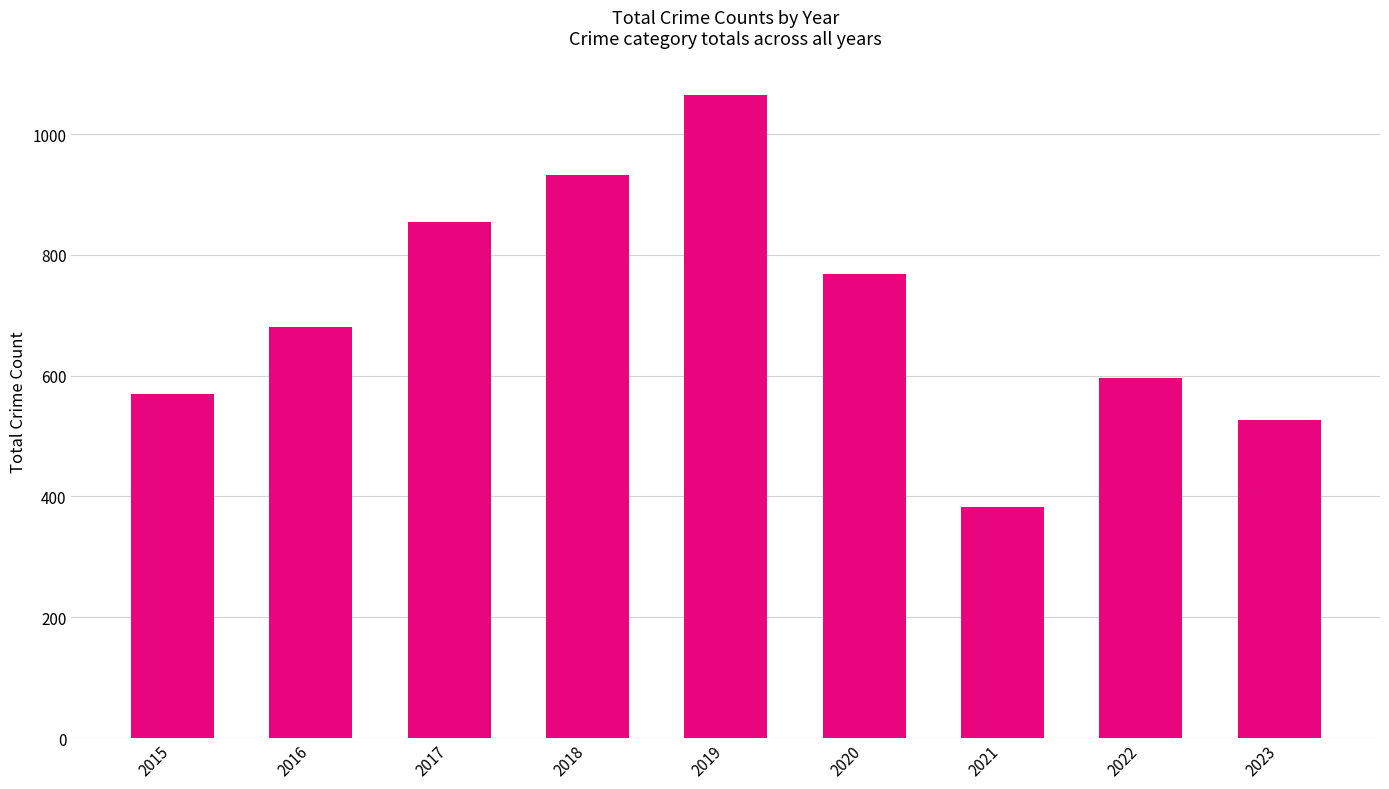

Reading left to right, what are all the values shown in this chart?

569	681	854	932	1064	768	382	596	527